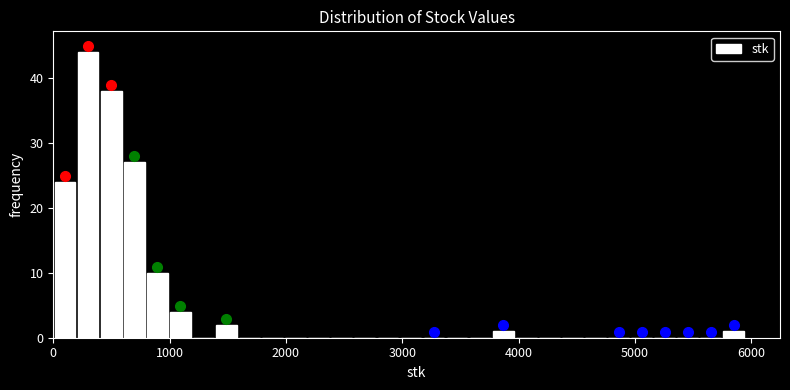

Read against the x-axis, roughly where is the centre of the tallest bar?

300